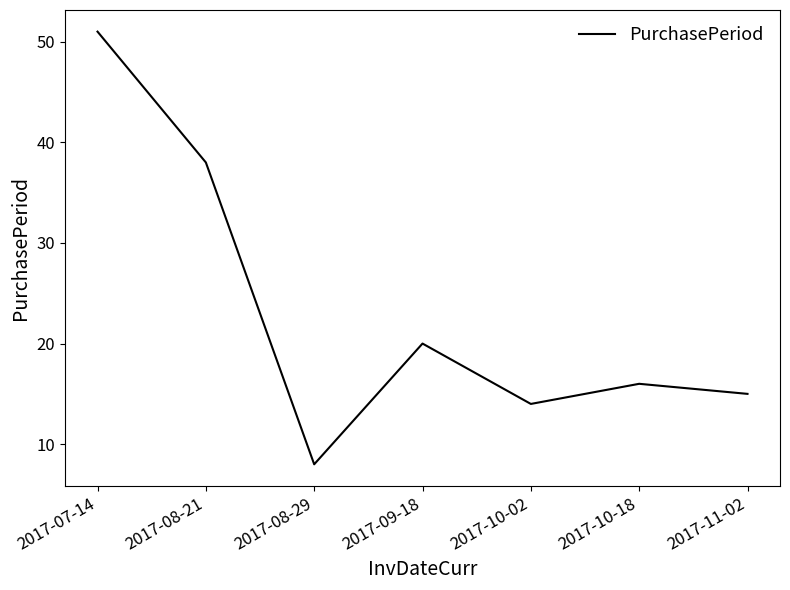

Rank the categories by value from highest to lowest.

2017-07-14, 2017-08-21, 2017-09-18, 2017-10-18, 2017-11-02, 2017-10-02, 2017-08-29